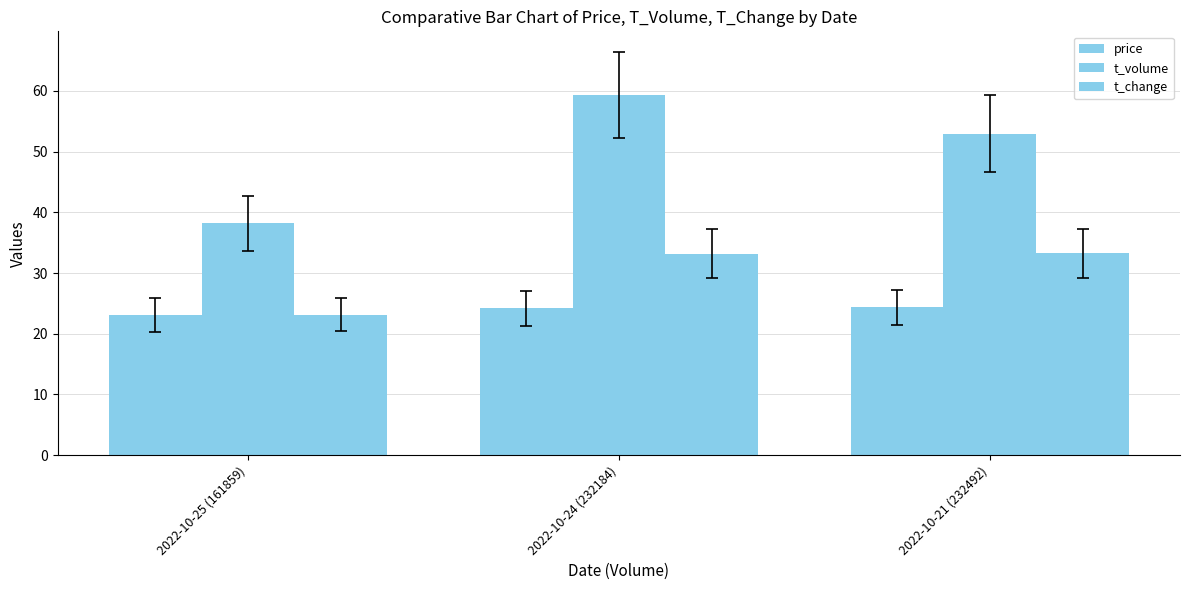

Reading right to left, extract all data points from this chart.

price: 24.4	24.2	23.1
t_volume: 53.0	59.4	38.2
t_change: 33.2	33.2	23.1